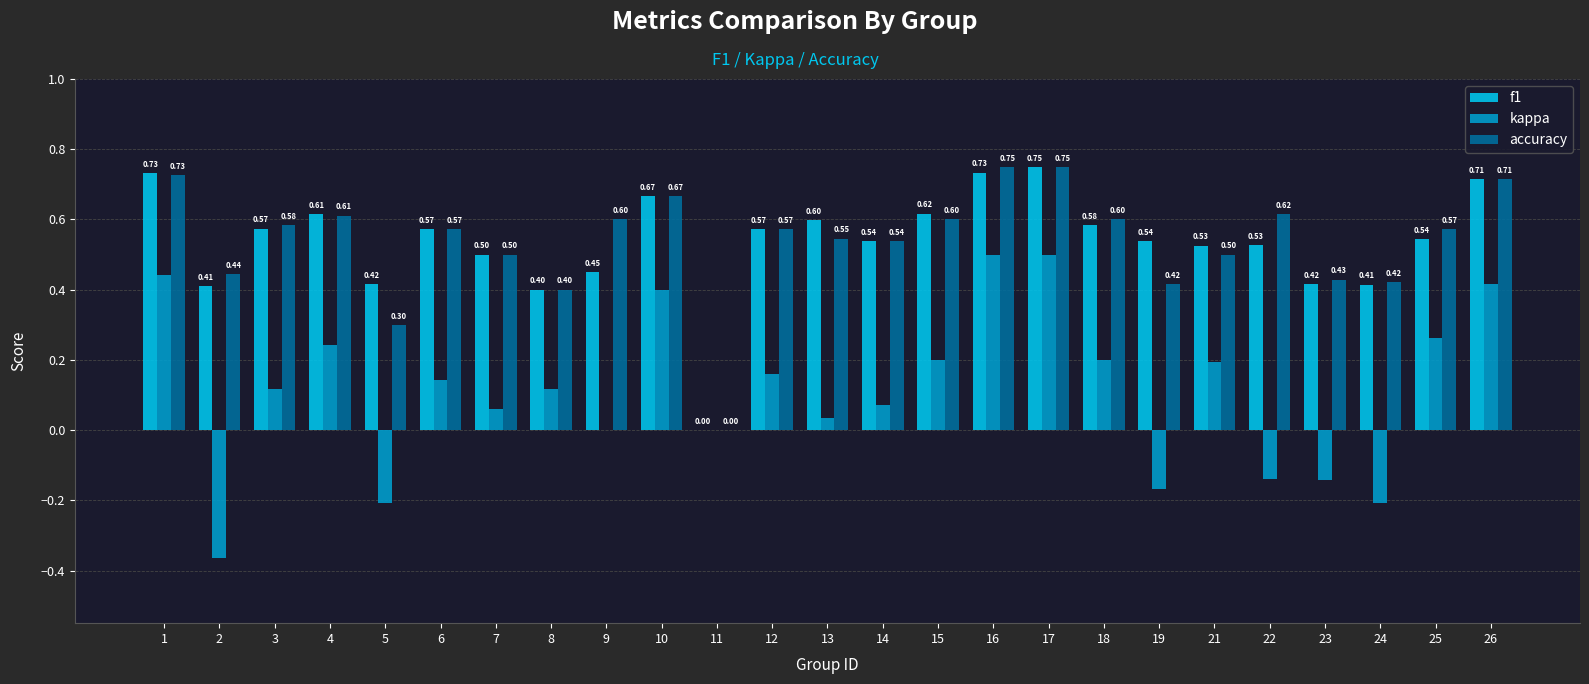

Is it true that accuracy equals 0.5 at 5?

False